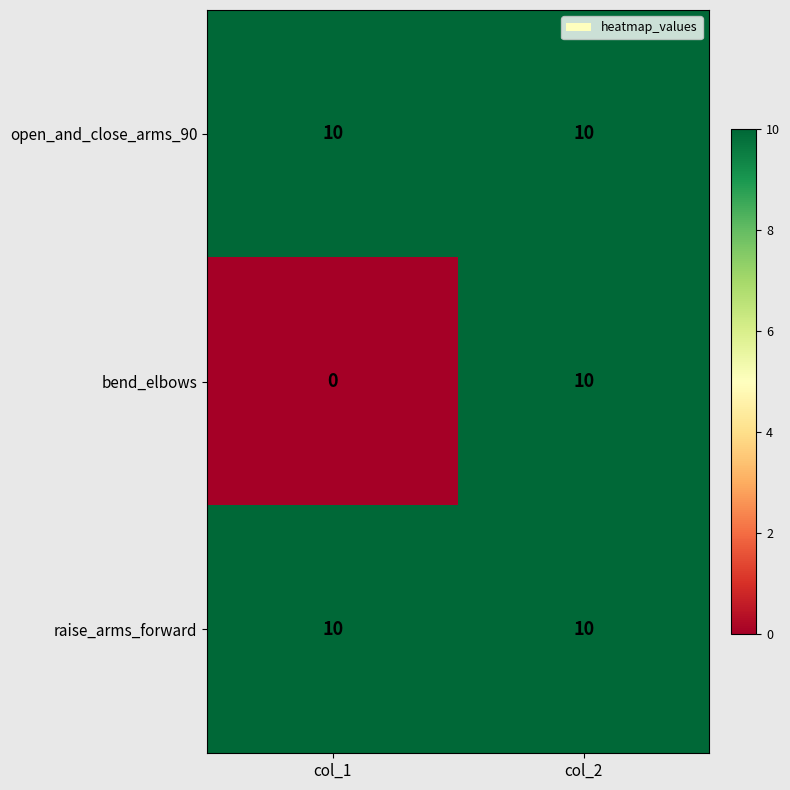

What is the total value across all series at col_1?

20